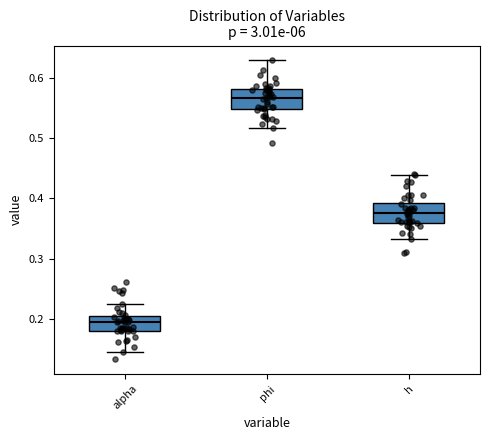

Reading left to right, transcribe this box plot: for each box, give where its median line is, the range the box spans, and where its two whiskers end, as read against the y-axis. The values are not printed on the chart, so give them approximately, as read against the axis.

alpha: median 0.19, box 0.18 to 0.20, whiskers 0.15 to 0.22
phi: median 0.57, box 0.55 to 0.58, whiskers 0.52 to 0.63
h: median 0.38, box 0.36 to 0.39, whiskers 0.33 to 0.44